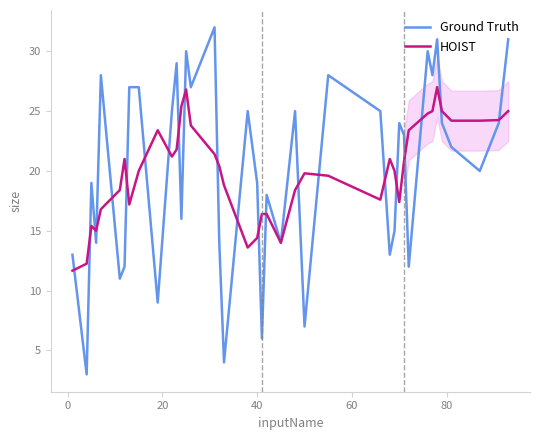

Count the number of data series in this chart.

2